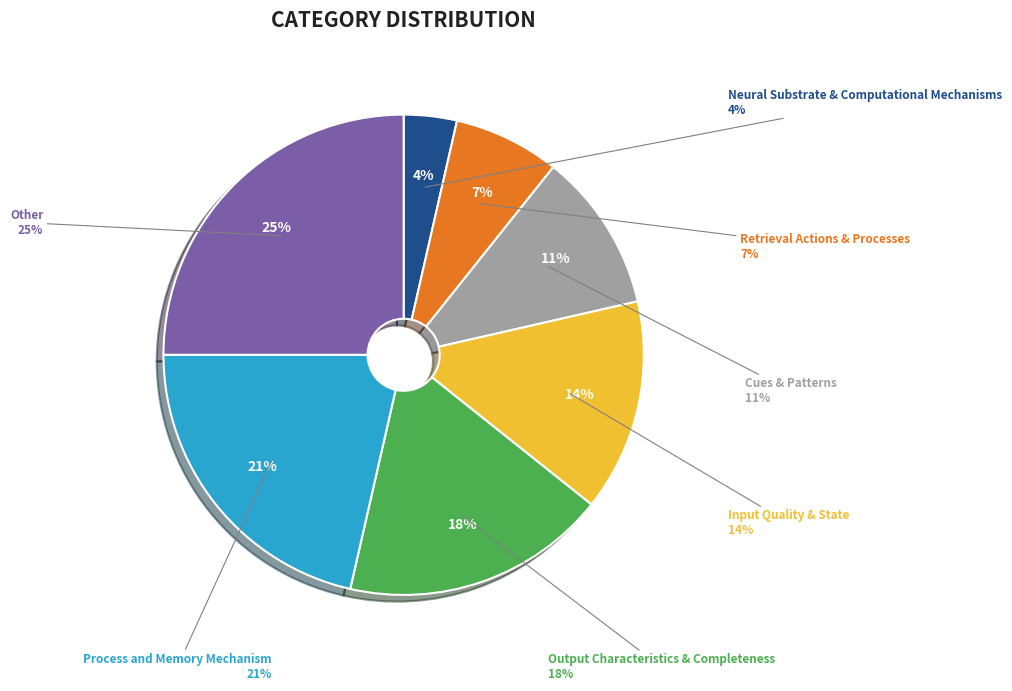

To the nearest percent, what is the average slice percentage?

14%